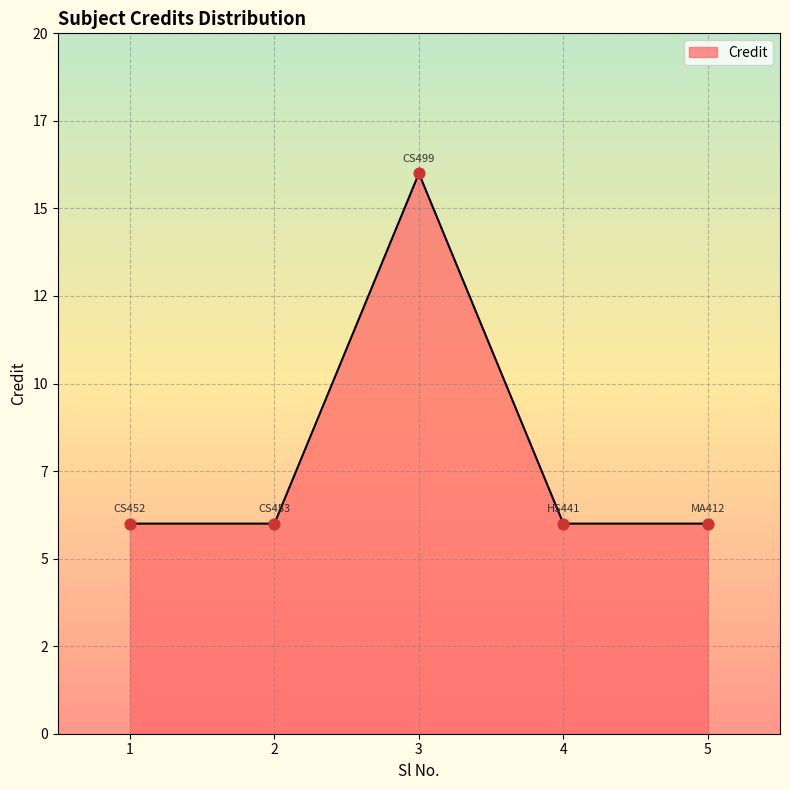

Between 1 and 4, which is larger?

1